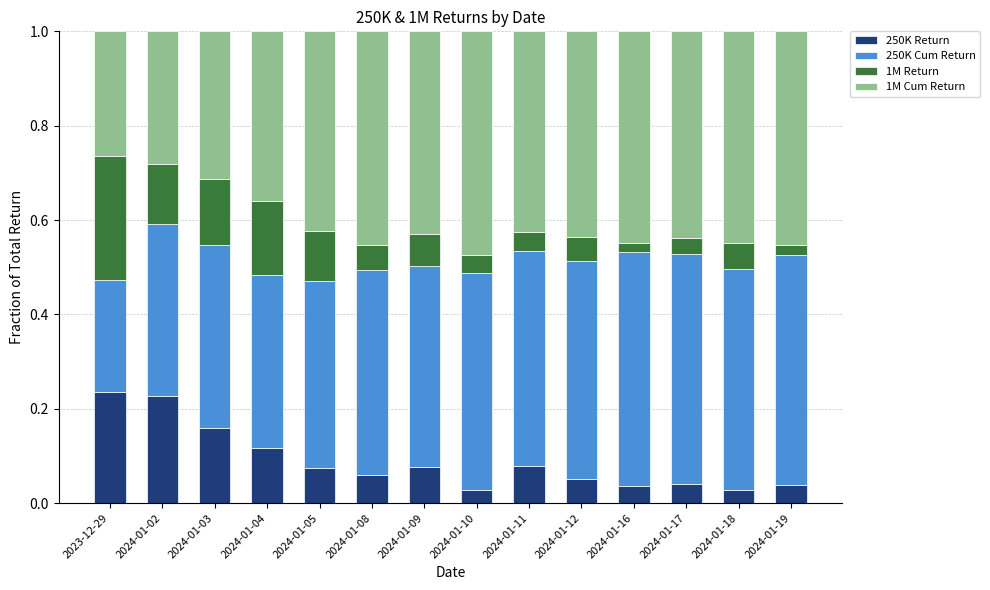

What is the total value across all series at 2024-01-08?

1.0